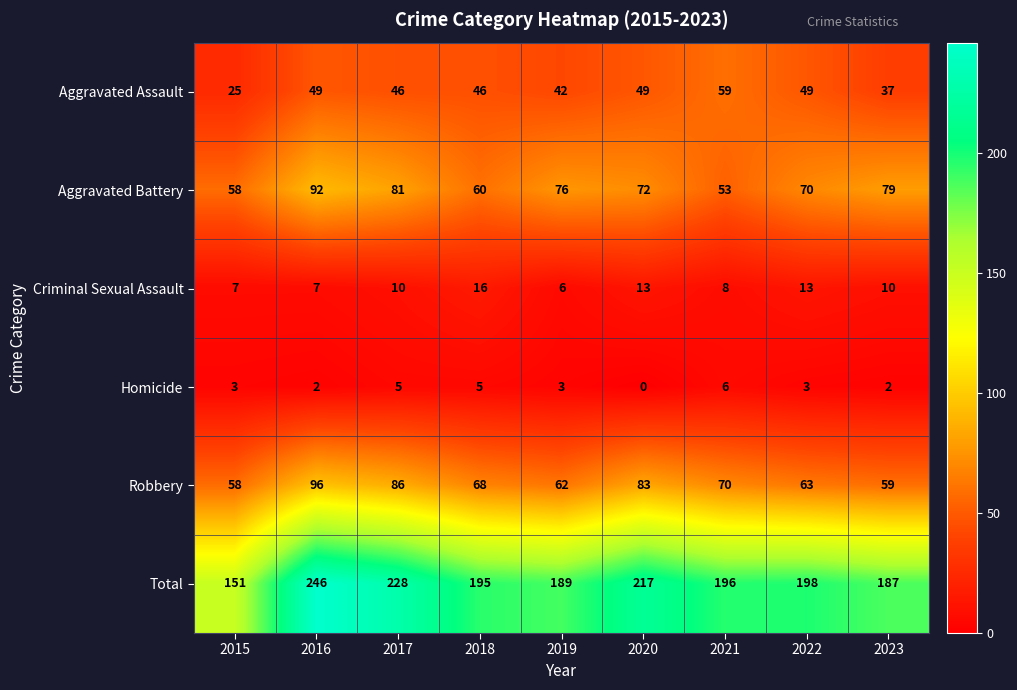

True or false: Total has a value of 100 at 2023.

False